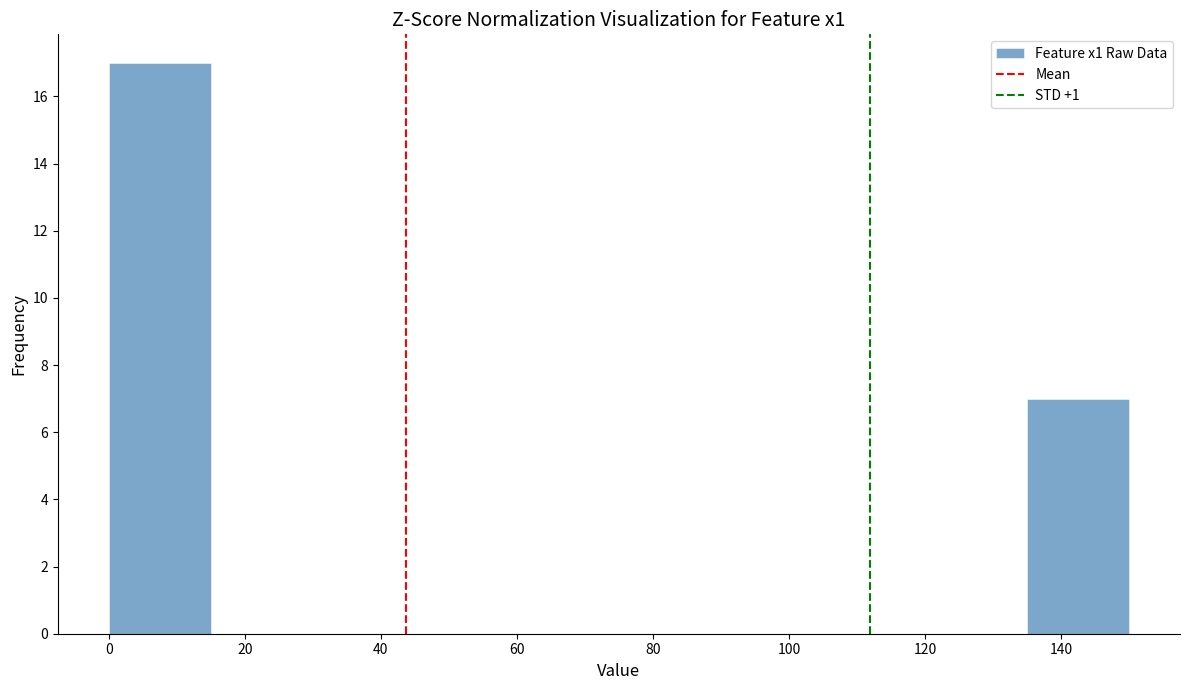

What is the height of the bar covering 135 to 150 on the x-axis? Neither the bar edges nor the heights are printed on the chart, so give them approximately, as read against the axes.

7